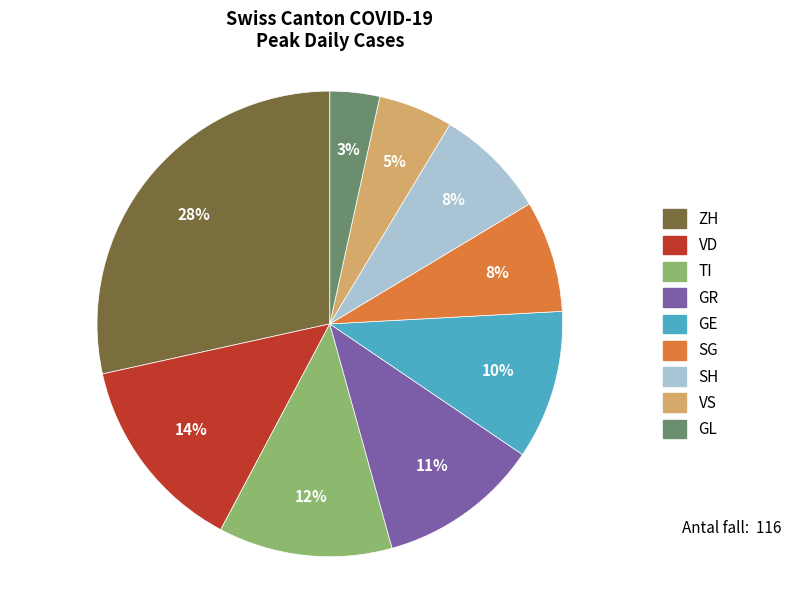

Which category has the biggest portion of the pie?

ZH